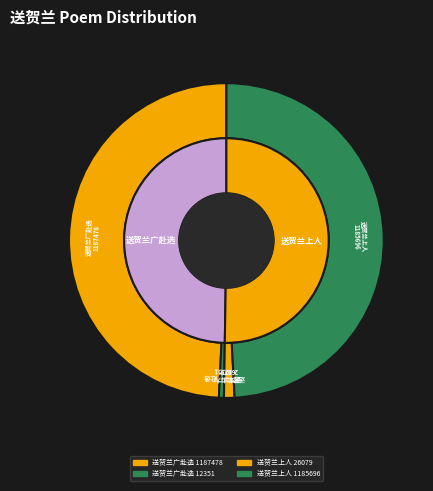

Rank the categories by value from lowest to highest.

送贺兰广赴选 (12351), 送贺兰上人 (26079), 送贺兰上人 (1185696), 送贺兰广赴选 (1187478)